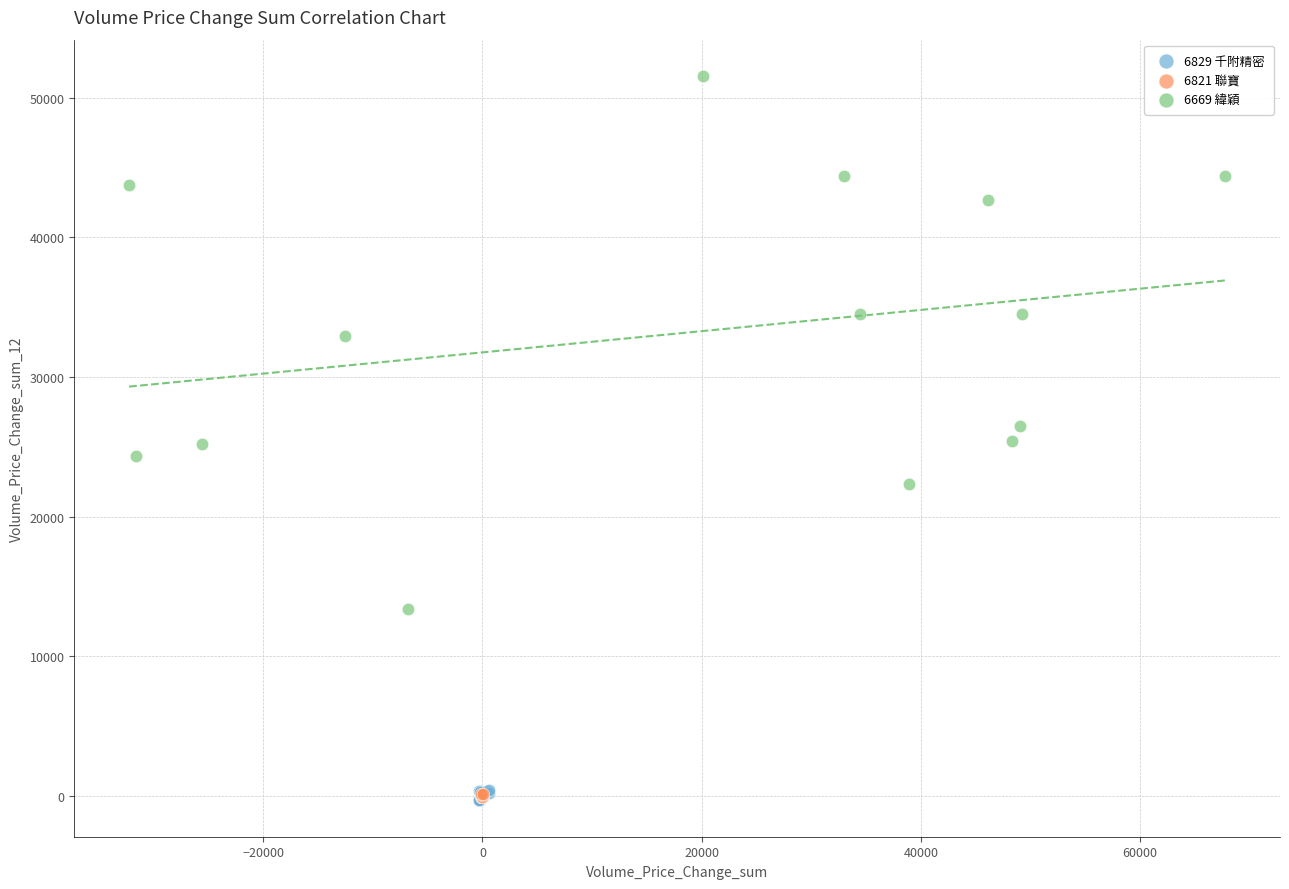

Which series reaches the maximum Y coordinate?

6669 緯穎